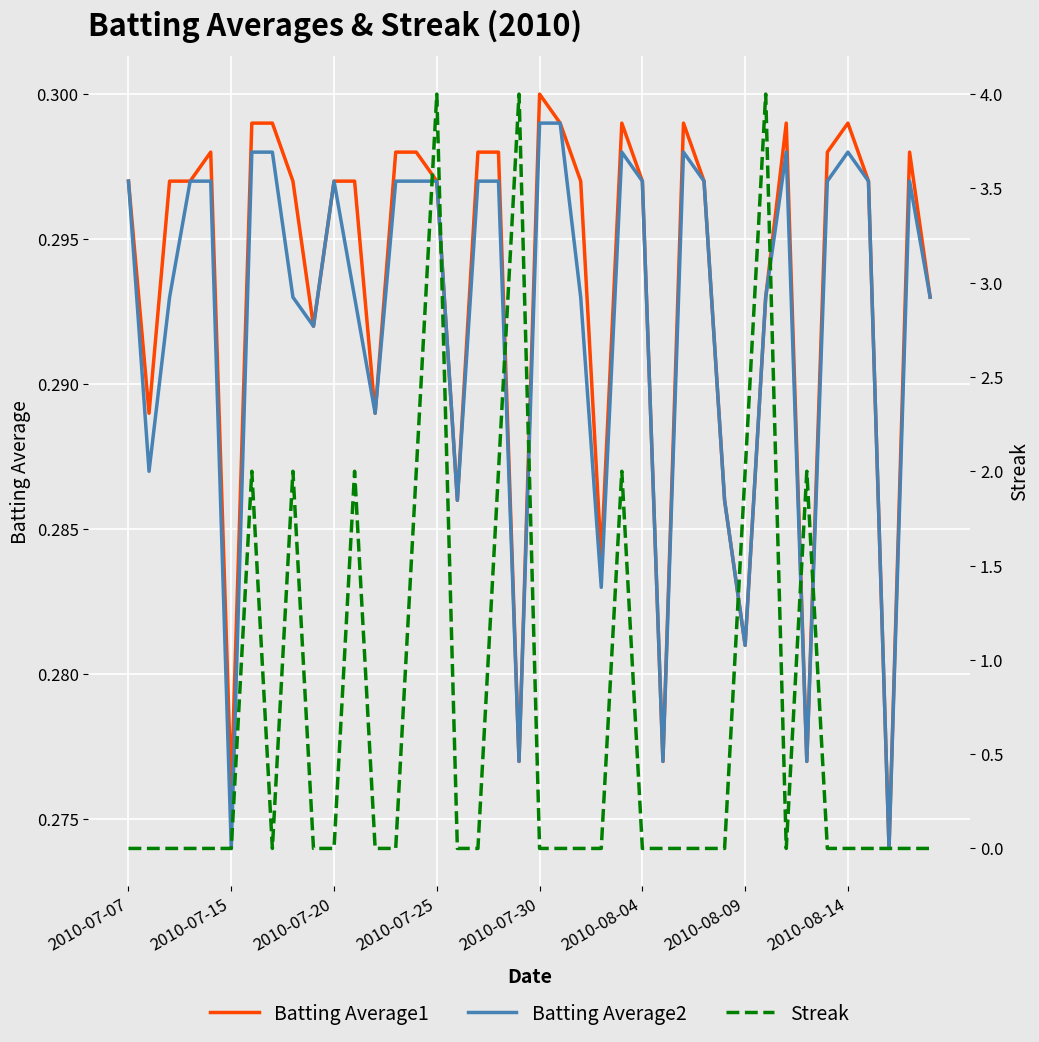

Is it true that Batting Average2 equals 0.4 at 2010-08-04?

False